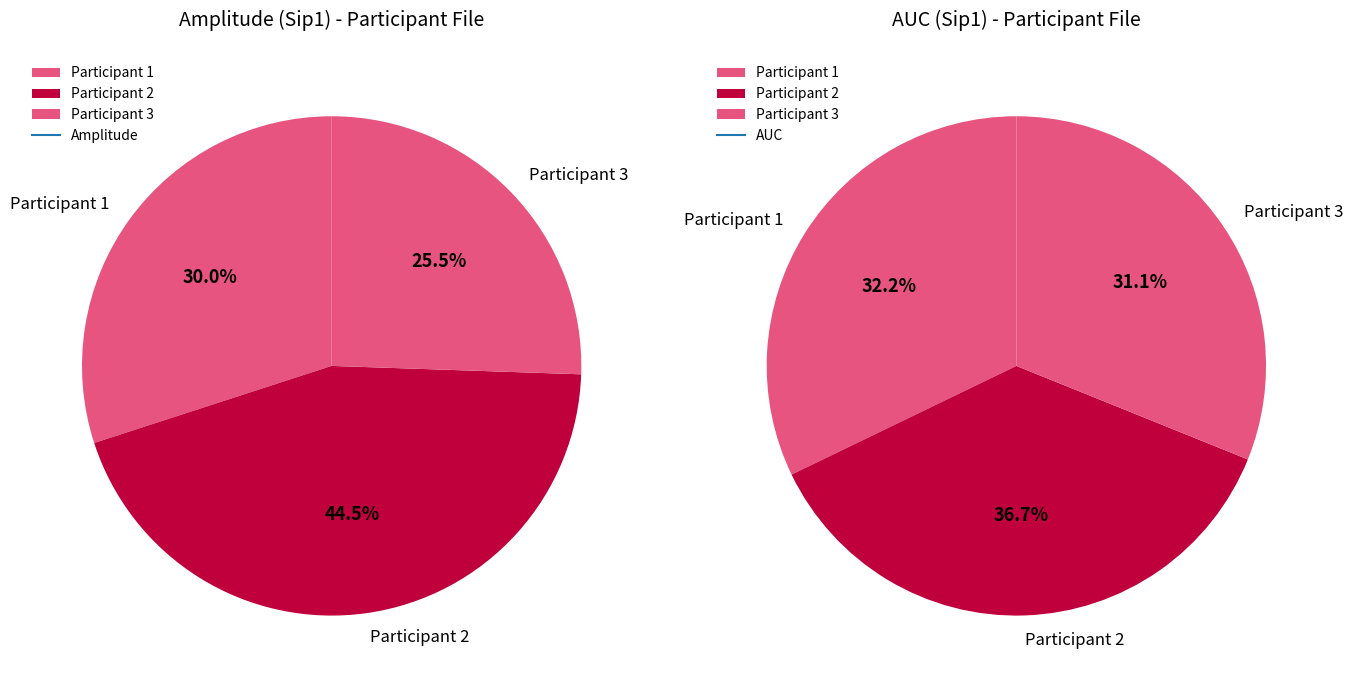

Which category has the smallest portion of the pie?

Participant 3